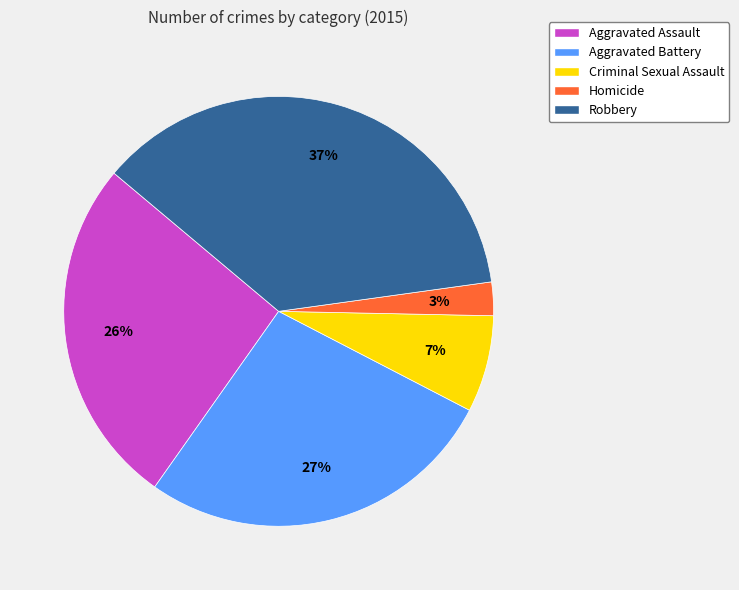

Does any single category account for the majority?

No